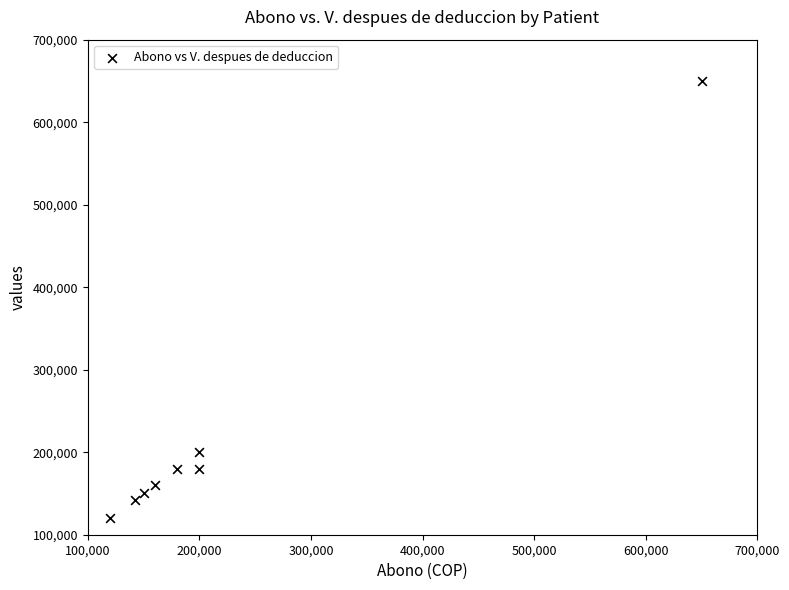

What Y value in the scatter plot is closest to 385000?

200000